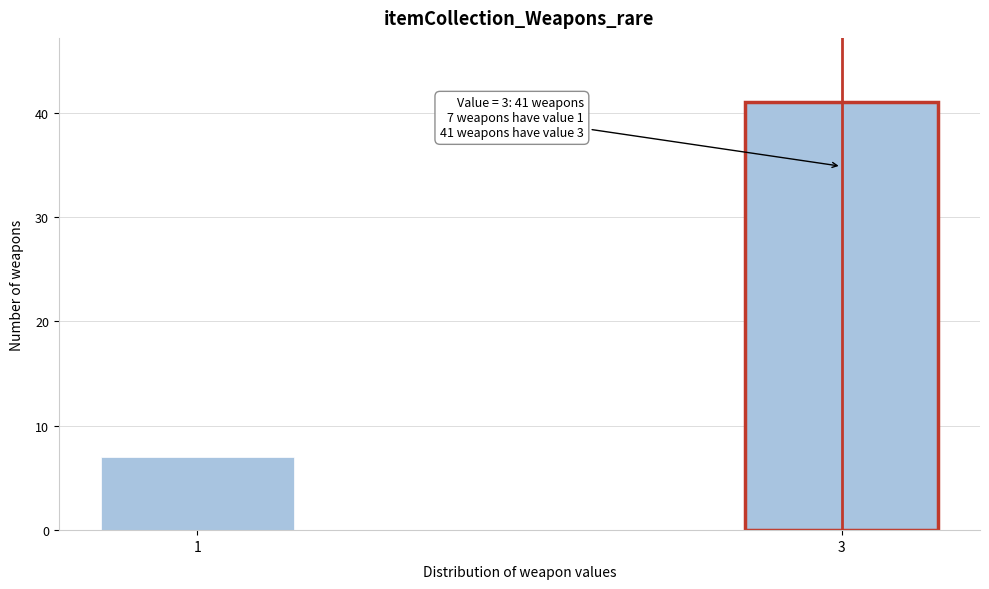

Reading left to right, transcribe all the data shown in this chart.

1=7	3=41